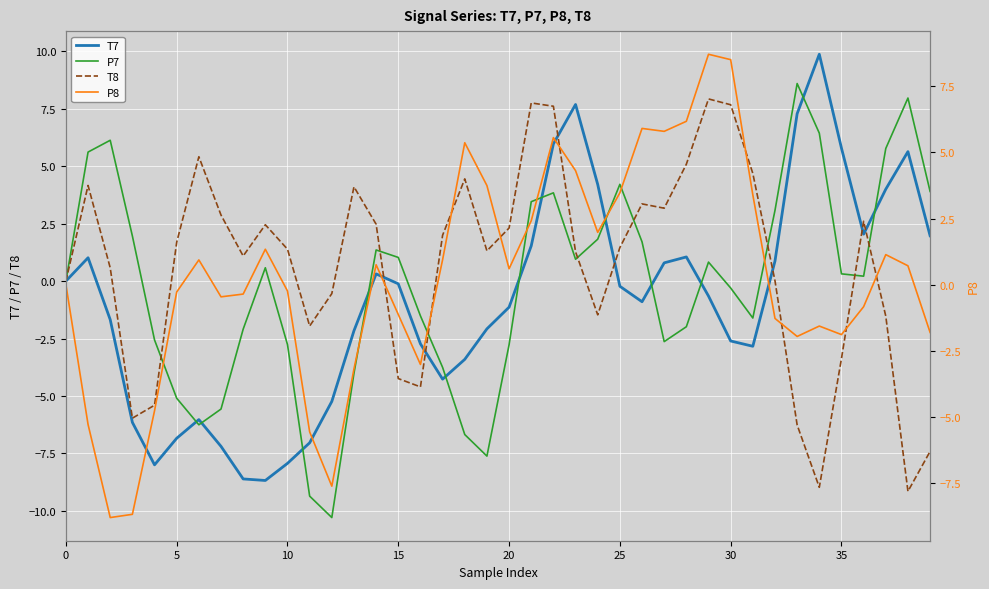

What is the difference between the highest and lowest values at 33?

14.9